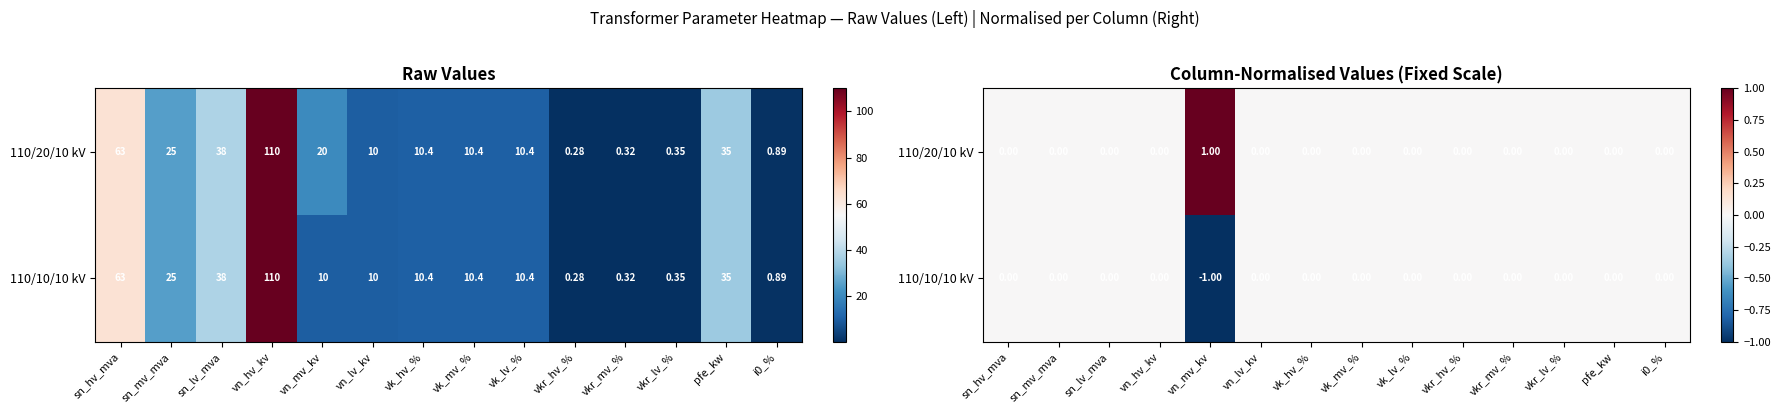

At which category is the sum across all series the highest?

sn_hv_mva